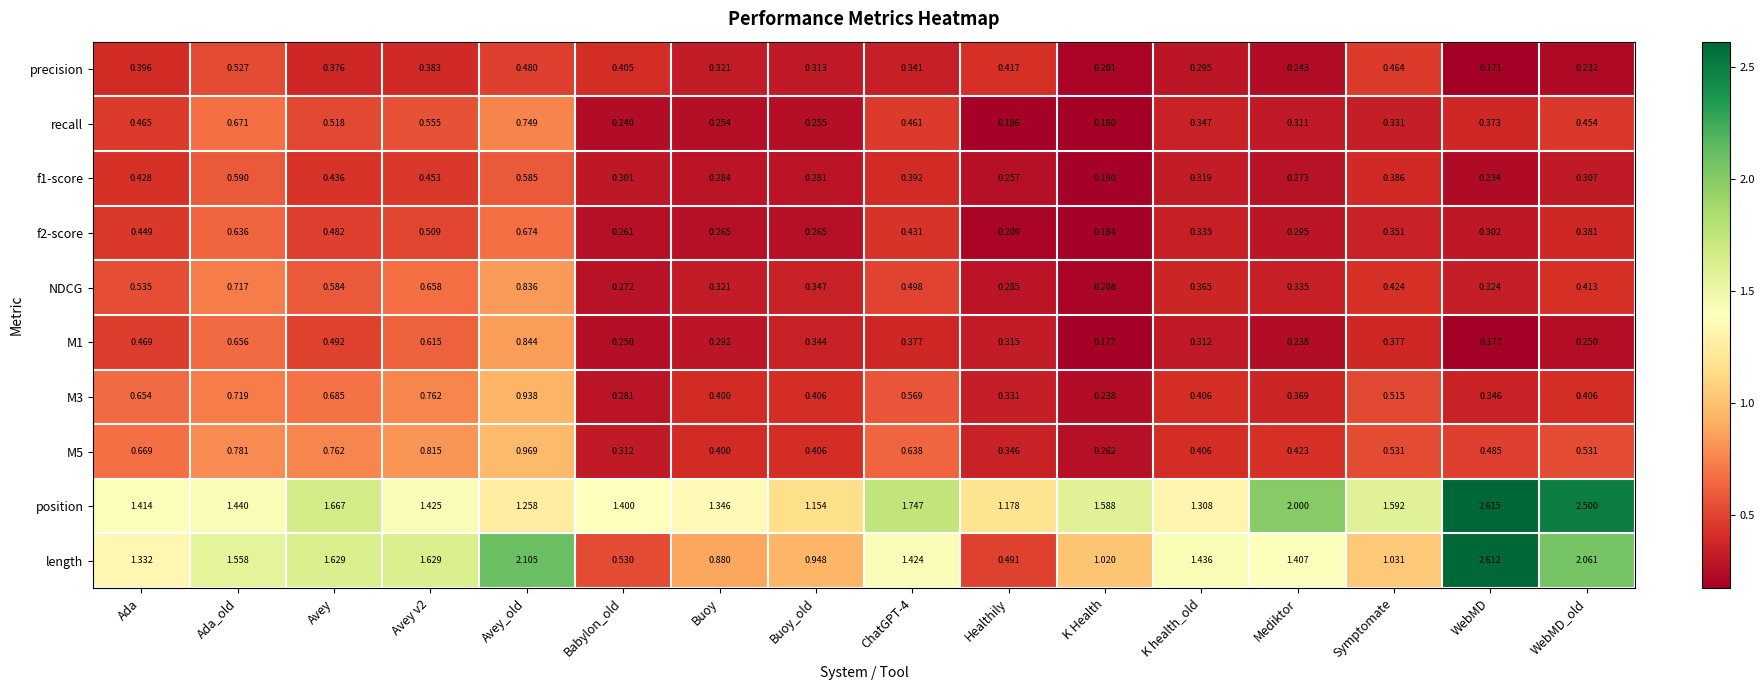

Is the value of recall at Ada greater than the value of M5 at Ada?

No